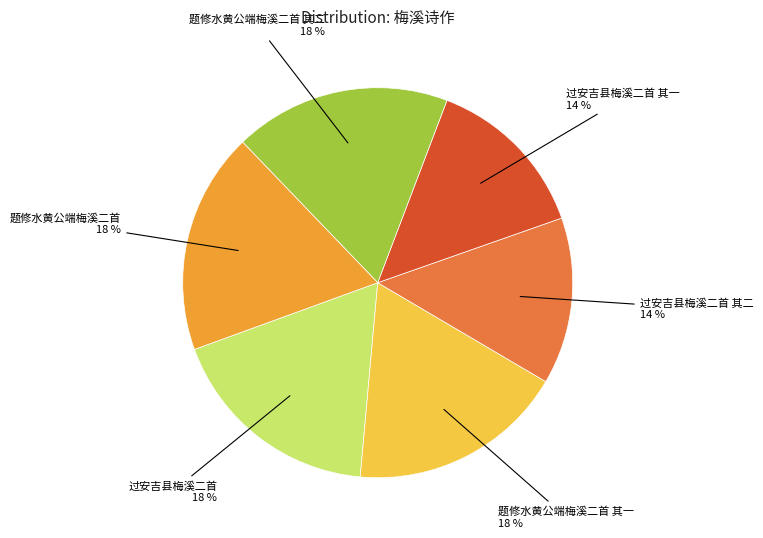

To the nearest percent, what is the average slice percentage?

17%